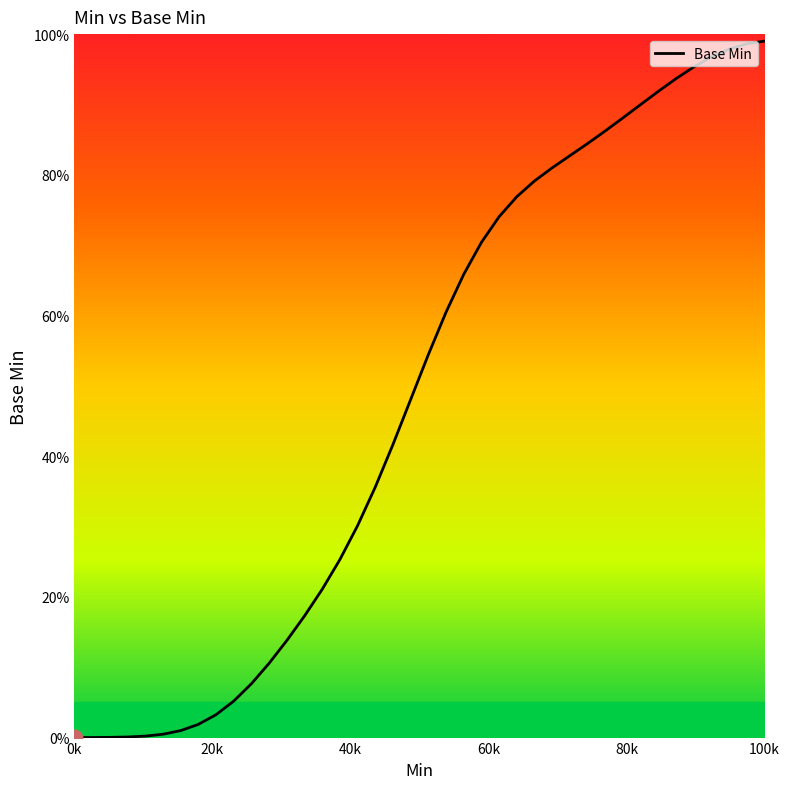

How many values are below 54?

20